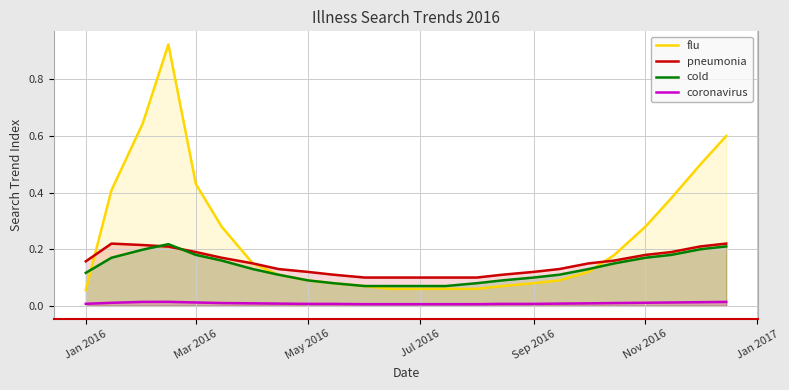

What is the value of the flu point at the 23rd from the left?

0.5